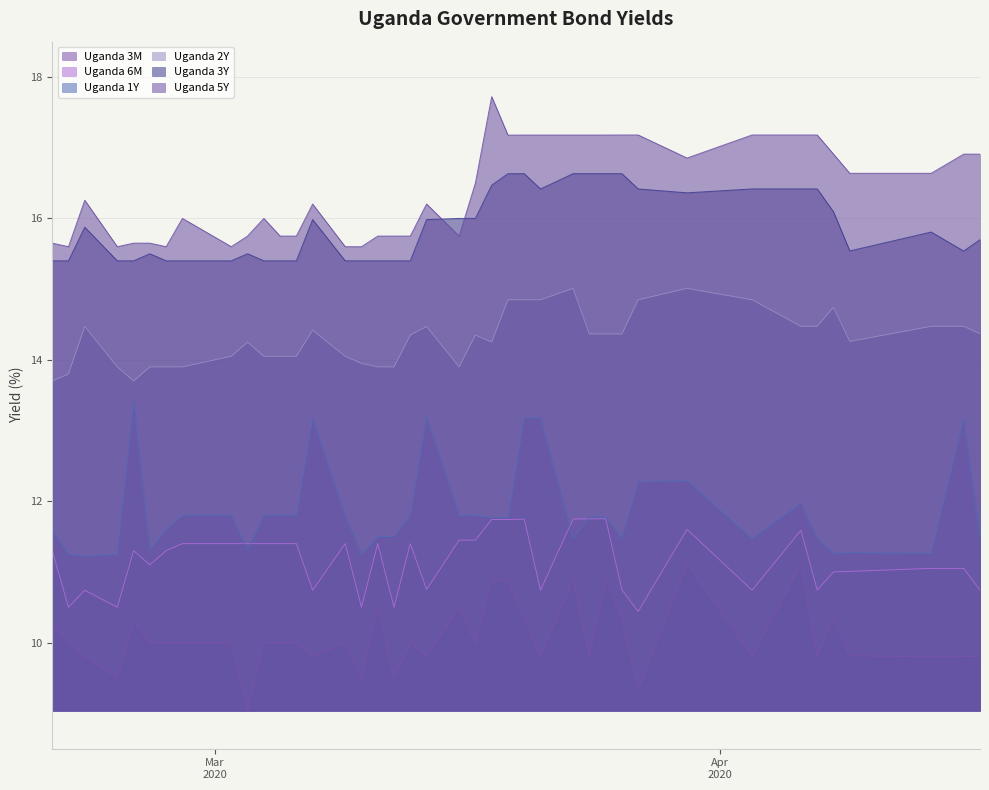

Which series has the largest total across all categories?

Uganda 5Y